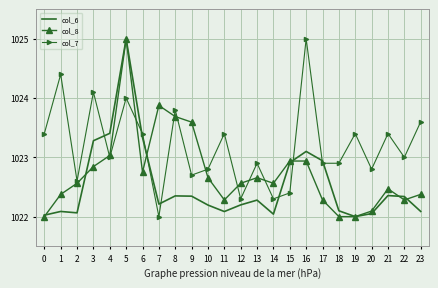

What is the difference between the col_7 values at 4 and 11?

0.4